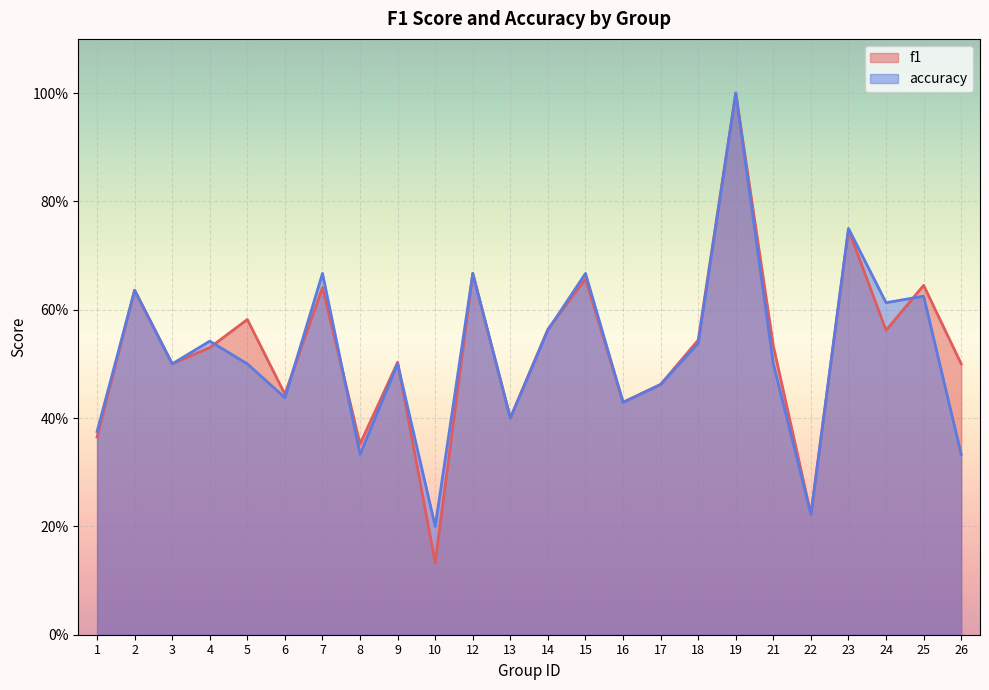

Reading left to right, list all the values displayed in this chart.

f1: 1=0.4	2=0.6	3=0.5	4=0.5	5=0.6	6=0.4	7=0.6	8=0.4	9=0.5	10=0.1	12=0.7	13=0.4	14=0.6	15=0.7	16=0.4	17=0.5	18=0.5	19=1.0	21=0.5	22=0.2	23=0.7	24=0.6	25=0.6	26=0.5
accuracy: 1=0.4	2=0.6	3=0.5	4=0.5	5=0.5	6=0.4	7=0.7	8=0.3	9=0.5	10=0.2	12=0.7	13=0.4	14=0.6	15=0.7	16=0.4	17=0.5	18=0.5	19=1.0	21=0.5	22=0.2	23=0.8	24=0.6	25=0.6	26=0.3